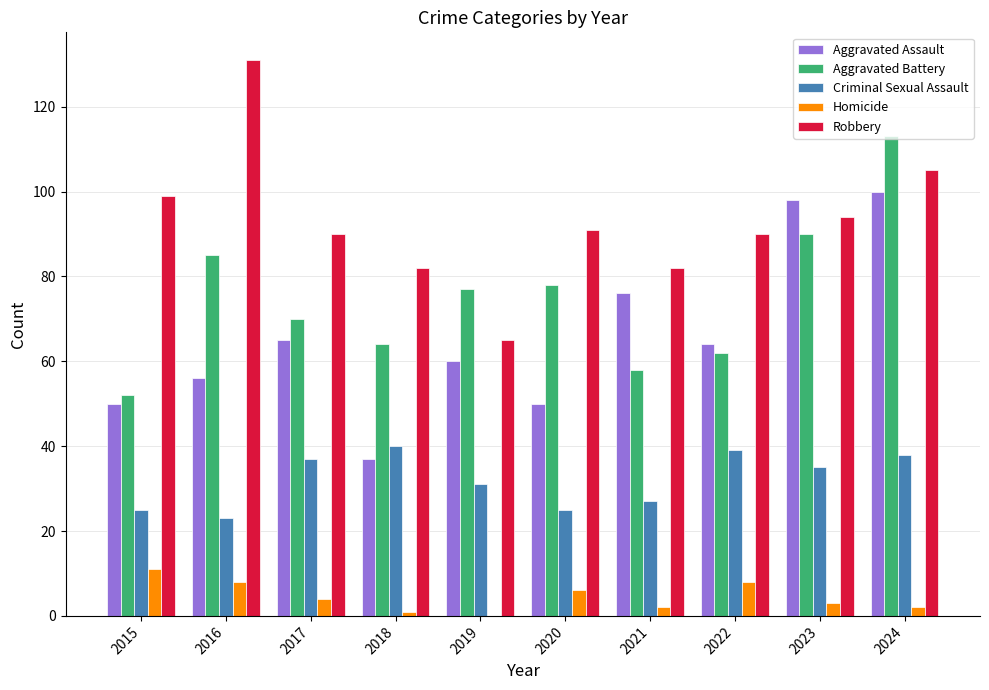

At which label does Robbery first exceed 91?

2015